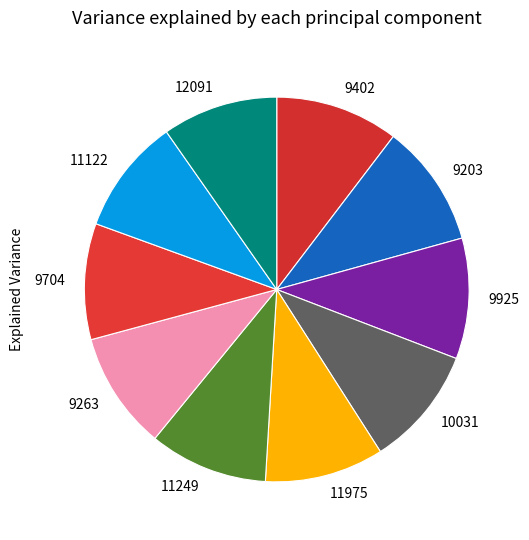

Is the sum of 11975 and 10031 greater than half?

No